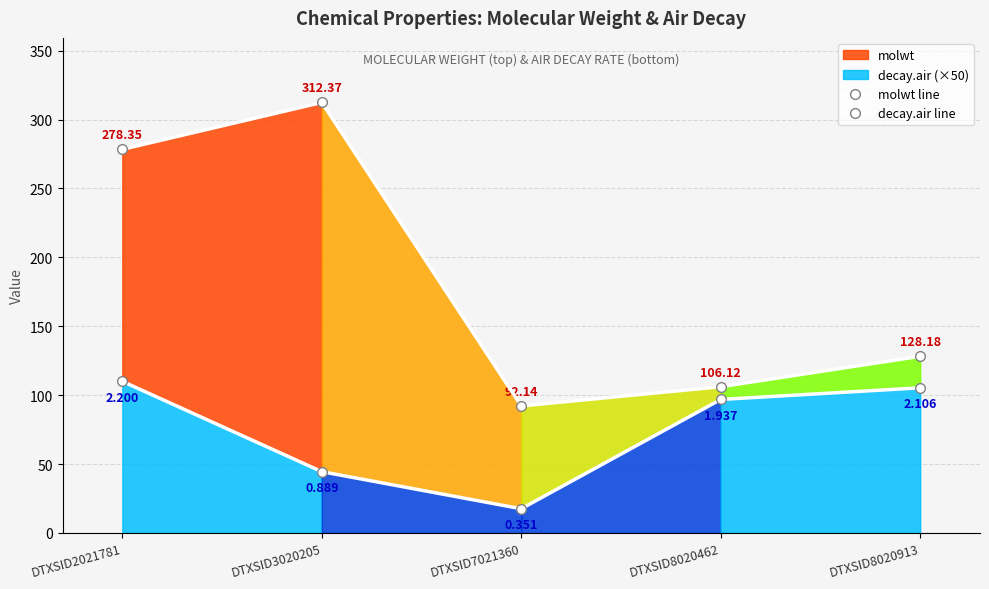

How many values in the molwt line series exceed 128?

3